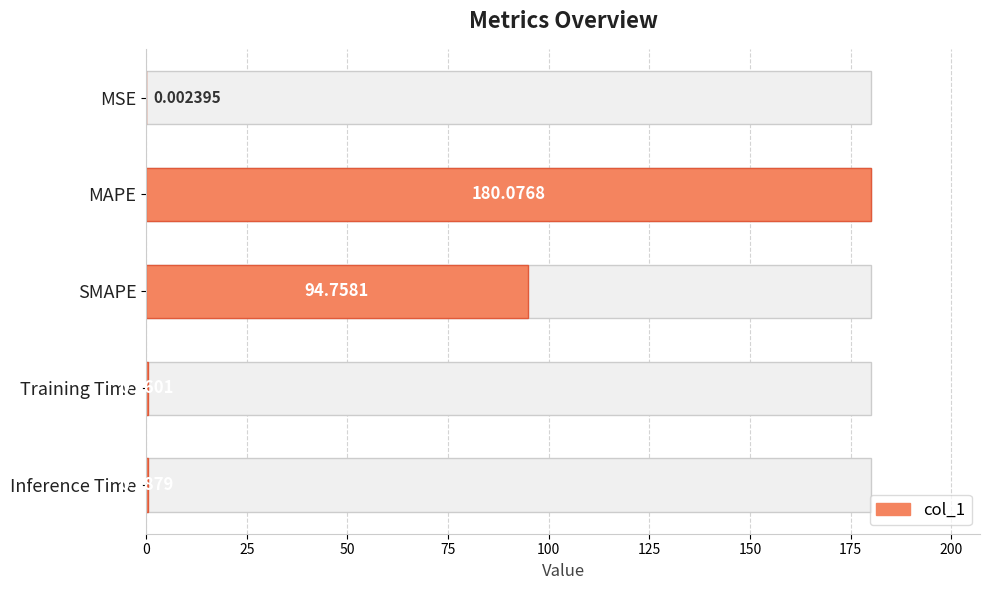

Reading right to left, transcribe all the data shown in this chart.

0.4	0.4	94.8	180.1	0.0